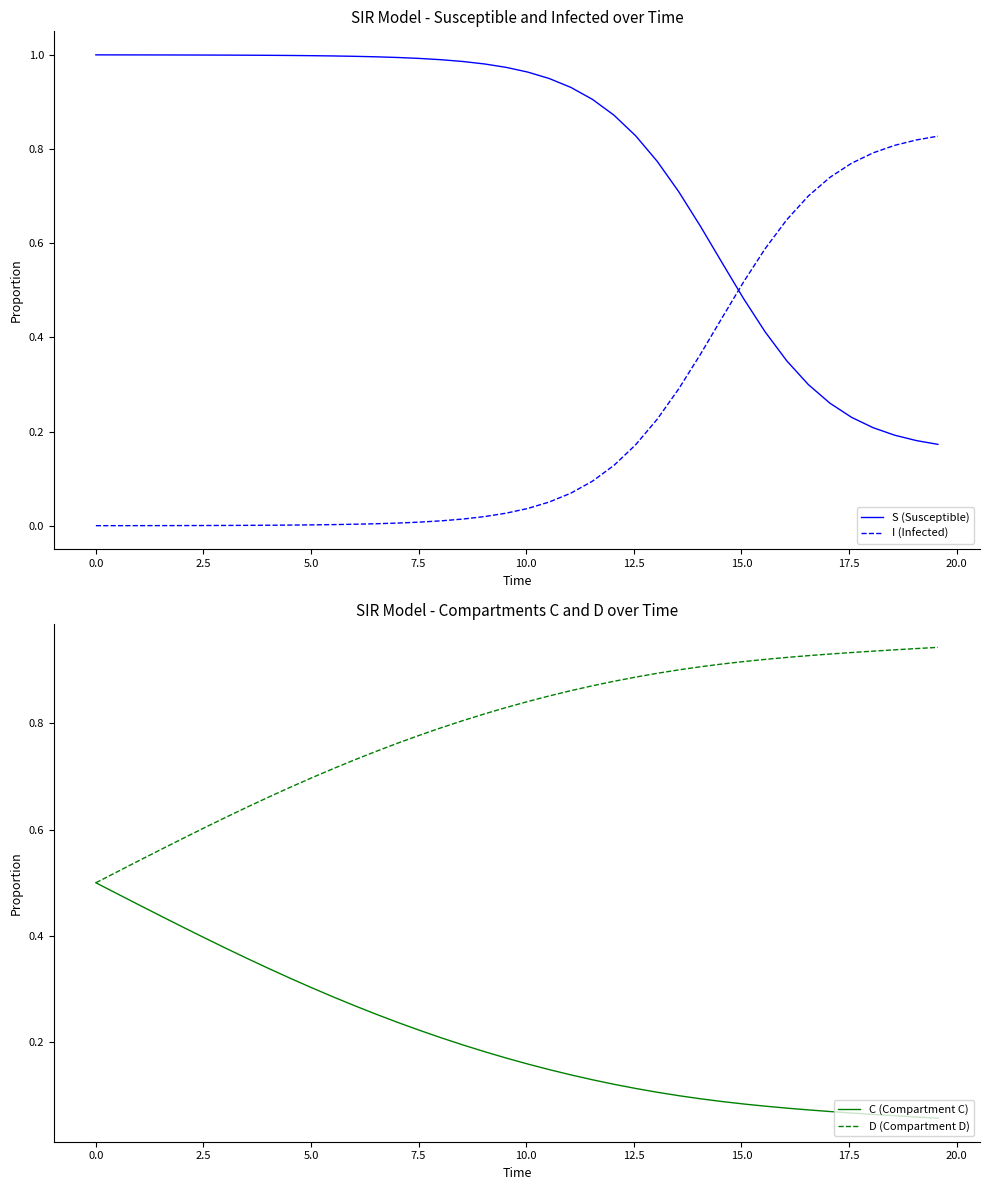

Which series ends up on top after the final intersection of I (Infected) and S (Susceptible)?

I (Infected)